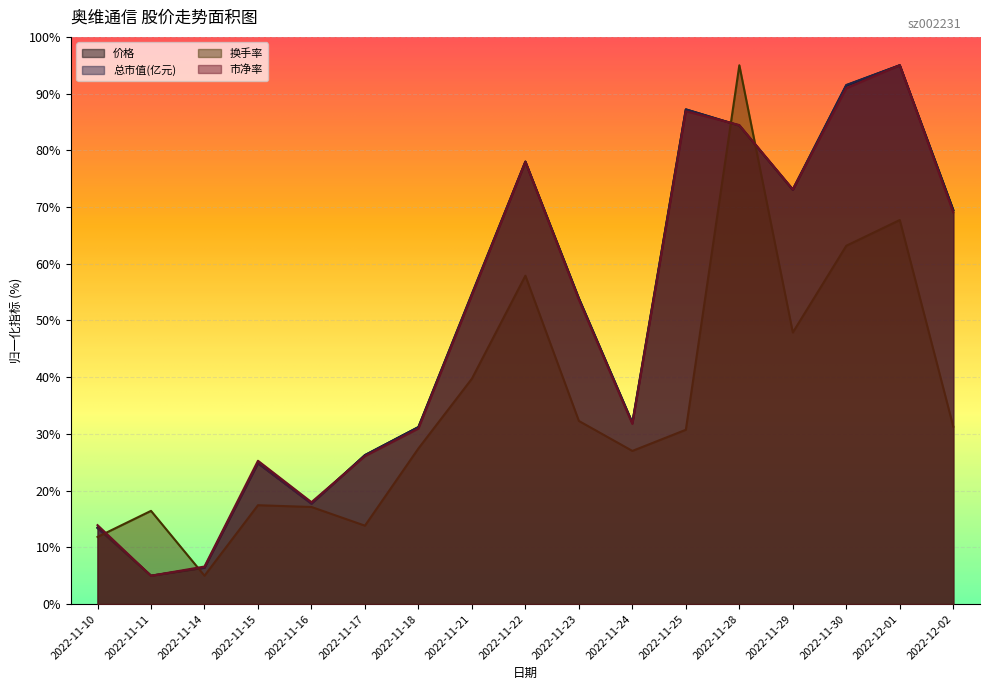

True or false: 市净率 and 价格 intersect in this chart.

True